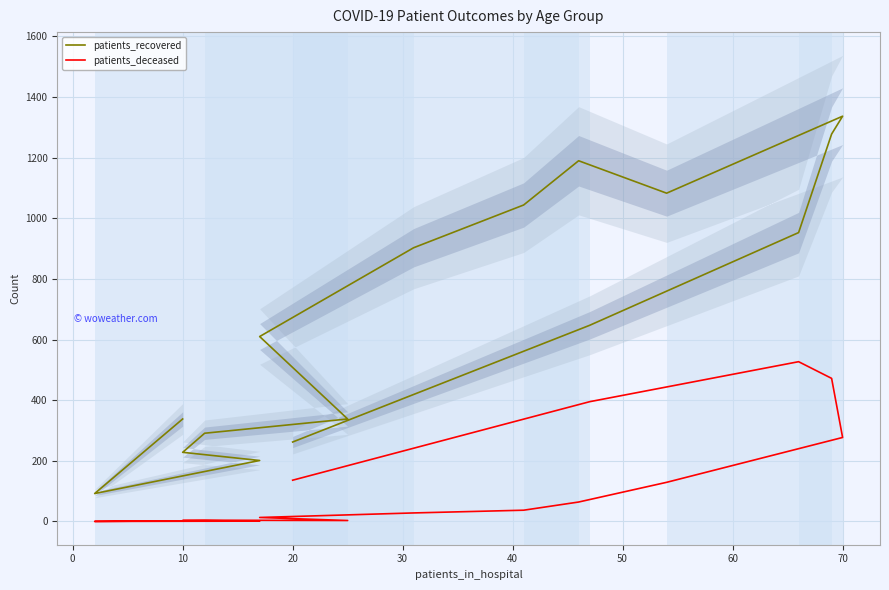

How many values in the patients_deceased series are below 37?

8